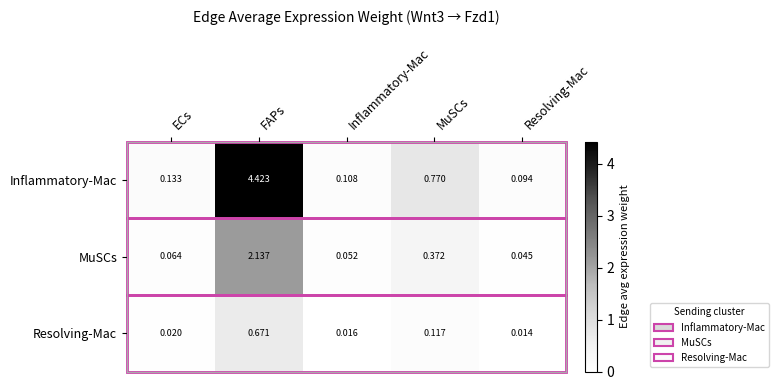

Which series has the largest total across all categories?

Inflammatory-Mac